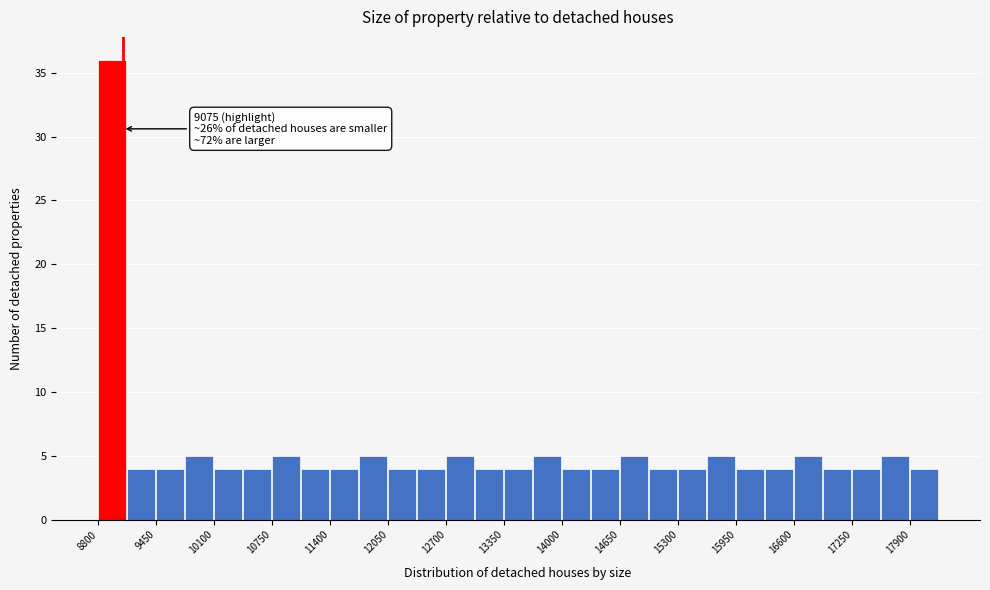

Read against the x-axis, roughly where is the centre of the tallest bar?

9000